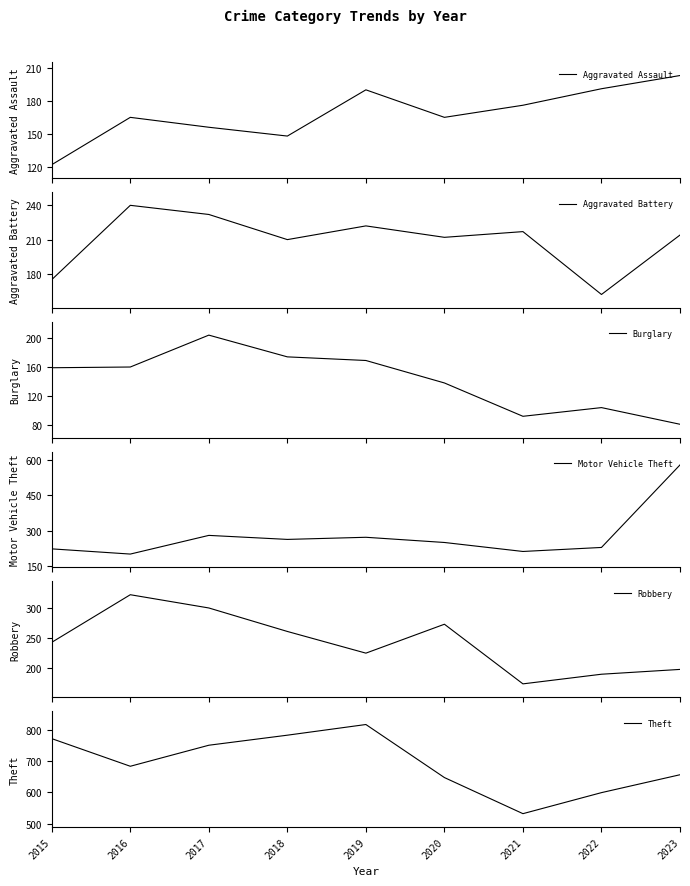

At which category is the sum across all series the highest?

2023